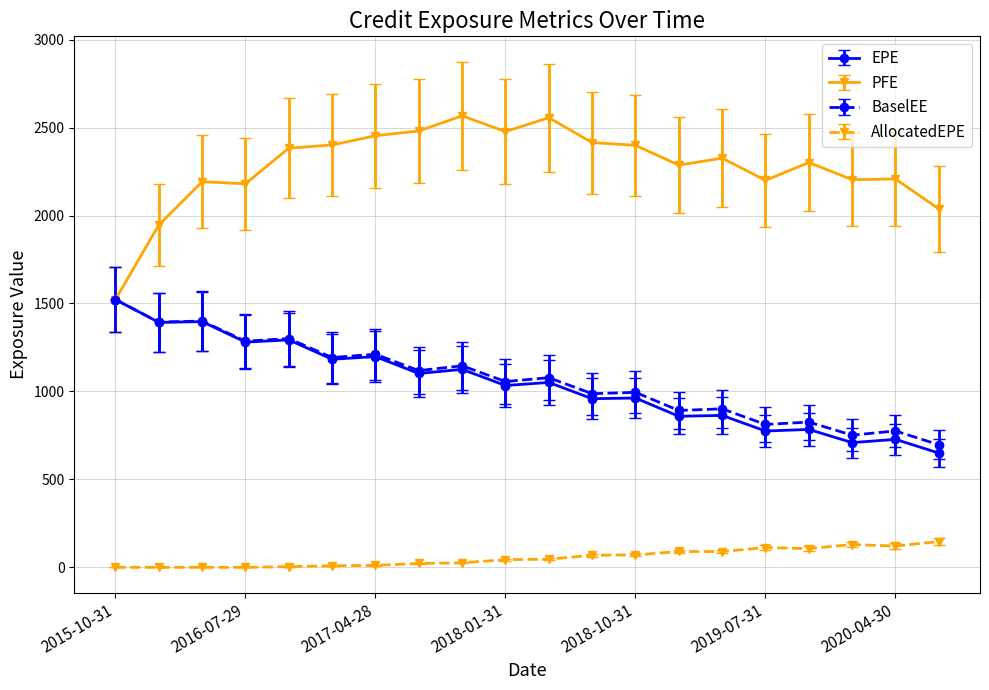

What is the difference between the second highest and minimum values in the PFE series?

1033.9